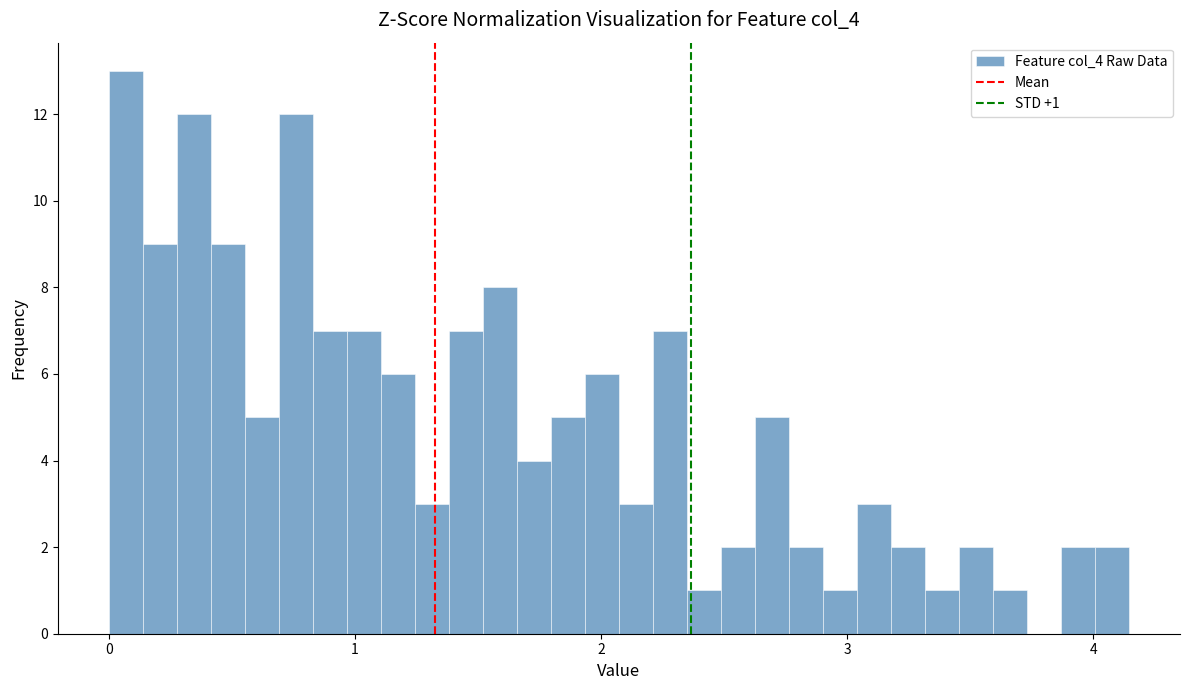

Around what value on the x-axis is the tallest bar? Give the approximate position of its centre, as read against the axis.

0.1